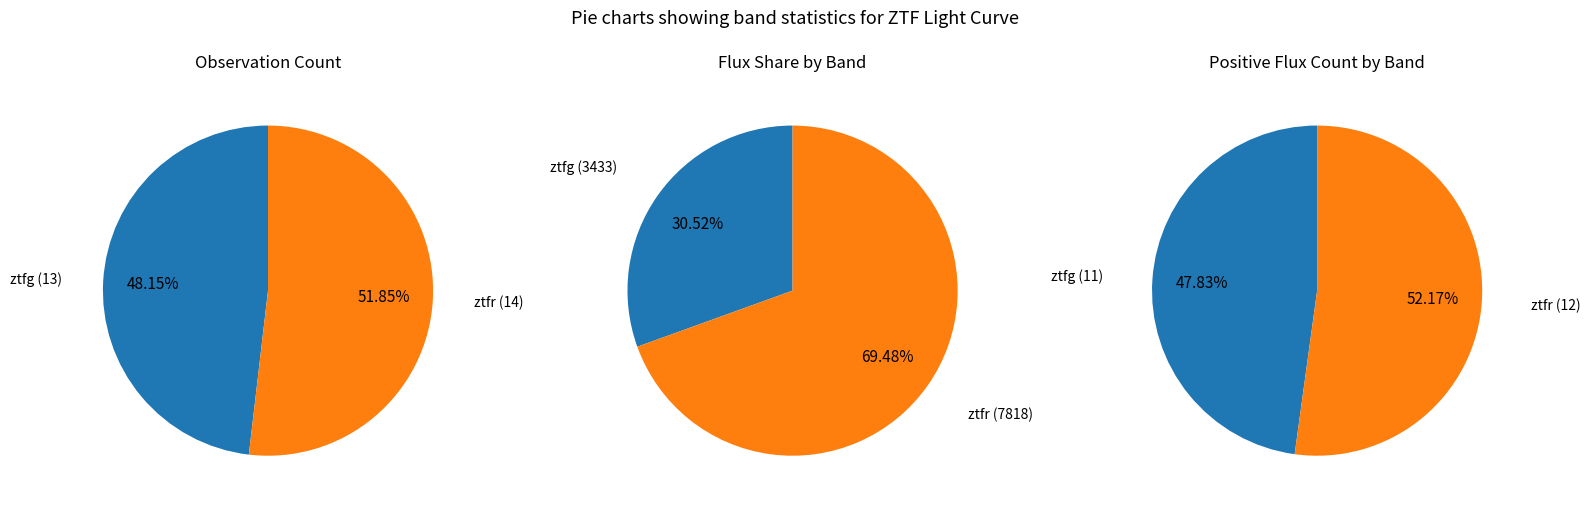

To the nearest percent, what portion does ztfr represent?

52%